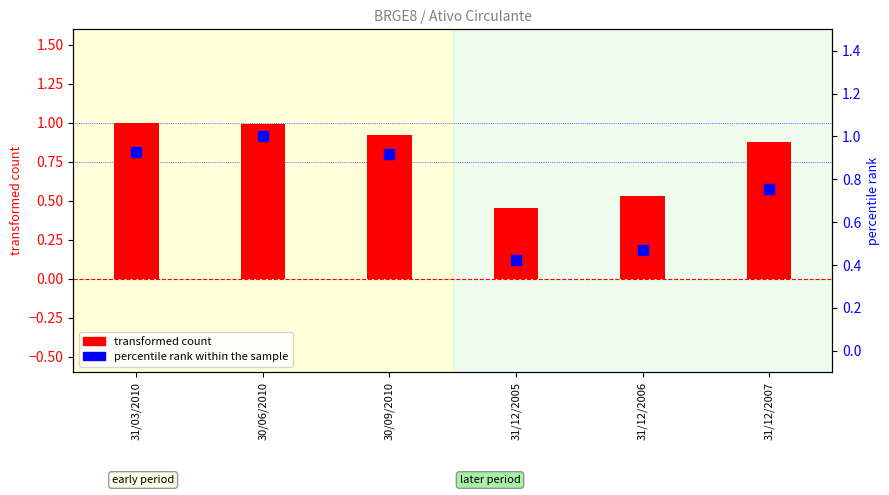

At how many categories does at least one series exceed 0?

6